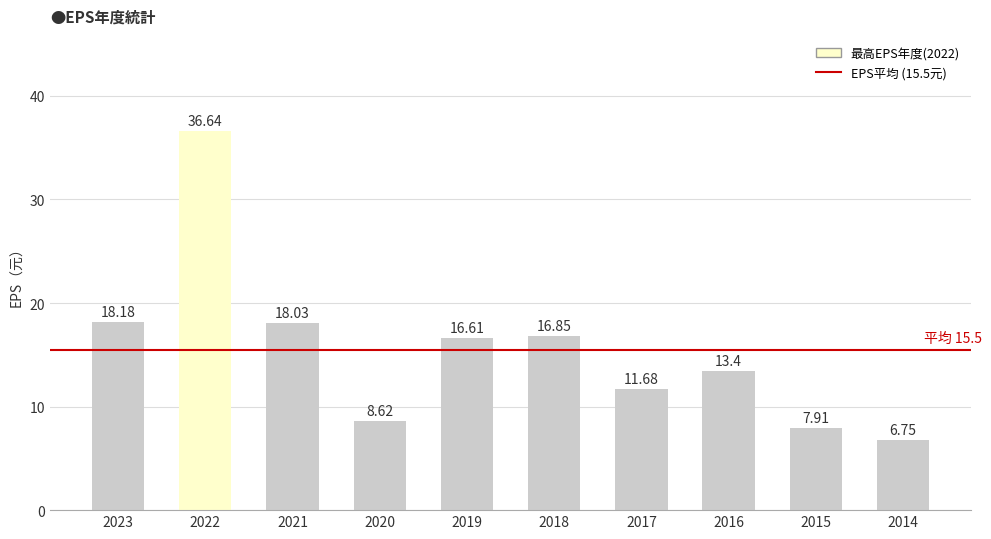

What is the difference between the values at 2017 and 2014?

4.9